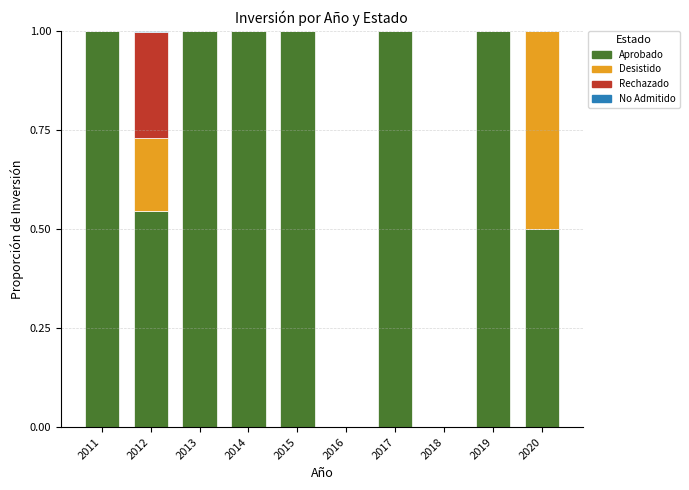

Are the bars horizontal?

No